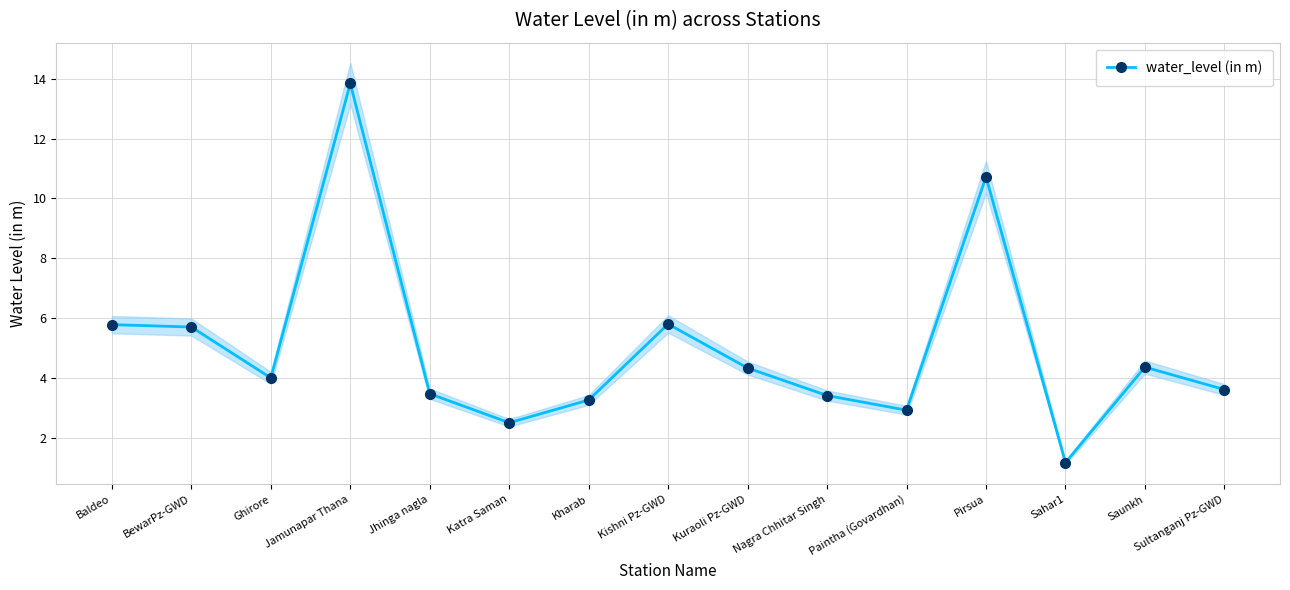

Where does the data first go above 4?

Baldeo